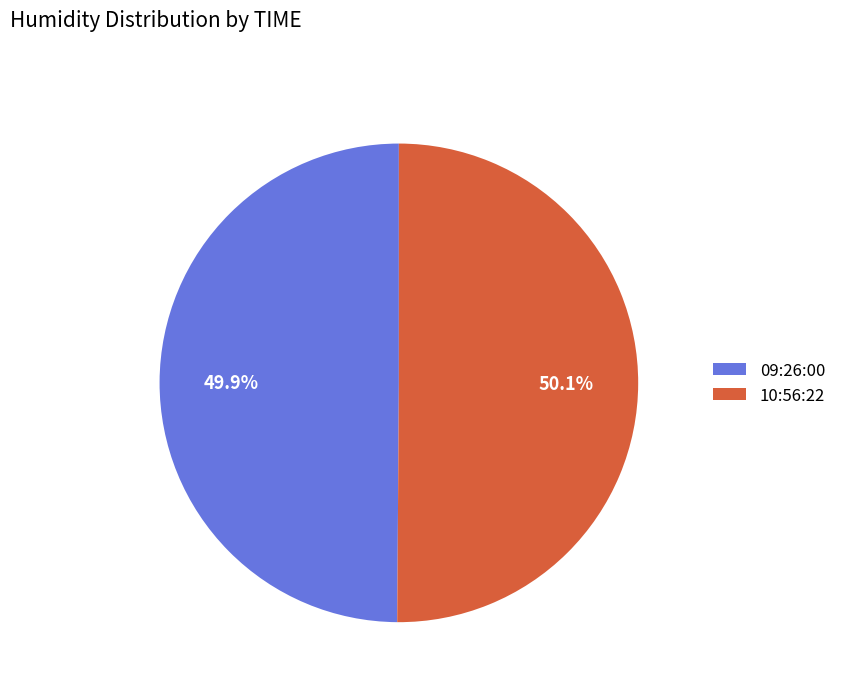

What percentage do 10:56:22 and 09:26:00 together represent?

100.0%